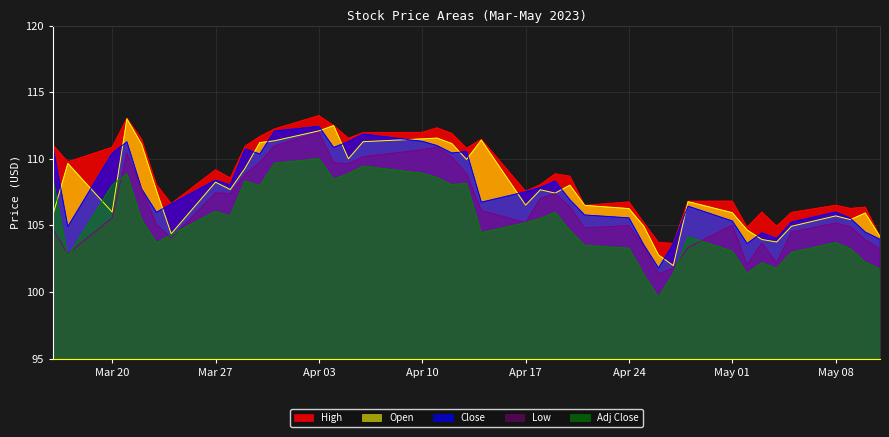

Reading right to left, transcribe all the data shown in this chart.

High: 104.2	106.4	106.3	106.5	106.0	104.9	106.0	104.9	106.8	106.8	103.6	103.7	105.2	106.8	106.5	108.7	108.9	108.1	107.6	111.5	110.8	111.9	112.3	112.0	112.0	111.5	112.5	113.2	112.2	111.7	110.9	108.5	109.2	106.6	108.1	111.5	113.0	110.9	109.8	111.0
Open: 104.2	105.9	105.4	105.7	104.9	103.8	103.9	104.7	106.0	106.8	102.0	102.8	104.9	106.3	106.5	108.0	107.4	107.7	106.5	111.4	110.0	111.1	111.5	111.5	111.3	110.0	112.5	112.1	111.3	111.2	109.3	107.7	108.2	104.4	107.6	111.1	113.0	106.0	109.7	105.8
Close: 104.0	104.5	105.5	106.0	105.2	104.0	104.4	103.6	105.3	106.4	103.6	101.8	103.5	105.6	105.8	106.9	108.3	107.8	107.5	106.7	110.5	110.4	111.0	111.3	111.8	111.3	110.8	112.4	112.1	110.4	110.7	108.0	108.4	106.6	106.0	107.7	111.3	110.4	104.9	110.9
Low: 103.2	103.9	104.9	105.2	104.5	102.2	103.7	102.0	105.0	103.3	101.8	101.3	103.4	105.0	104.8	106.4	107.4	107.0	105.2	106.1	108.9	110.1	110.9	110.7	110.2	109.6	109.7	112.0	111.0	109.7	108.8	107.4	107.4	104.0	105.1	107.7	110.4	105.6	102.9	104.7
Adj Close: 101.7	102.2	103.2	103.7	103.0	101.8	102.2	101.4	103.1	104.1	101.4	99.6	101.3	103.3	103.5	104.6	106.0	105.5	105.2	104.4	108.2	108.0	108.6	108.9	109.4	108.9	108.5	110.0	109.7	108.0	108.3	105.7	106.0	104.3	103.7	105.4	108.9	108.0	102.7	108.5